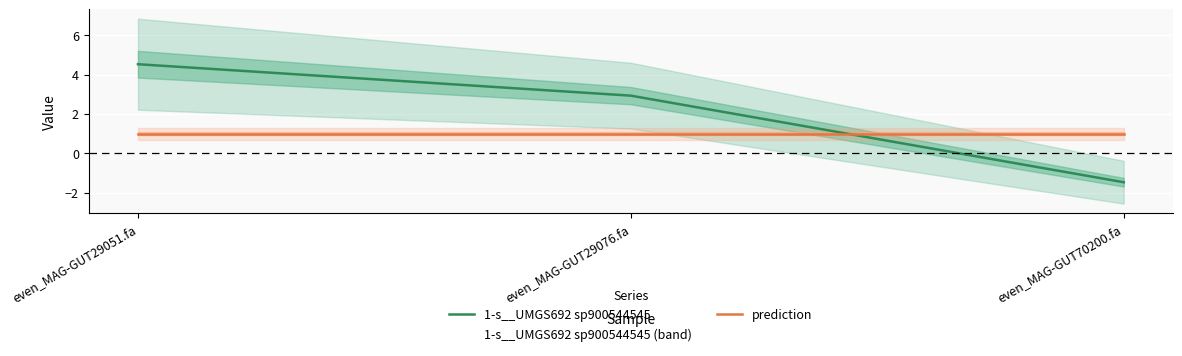

Reading left to right, what are all the values shown in this chart?

1-s__UMGS692 sp900544545: 4.5	2.9	-1.5
prediction: 1.0	1.0	1.0